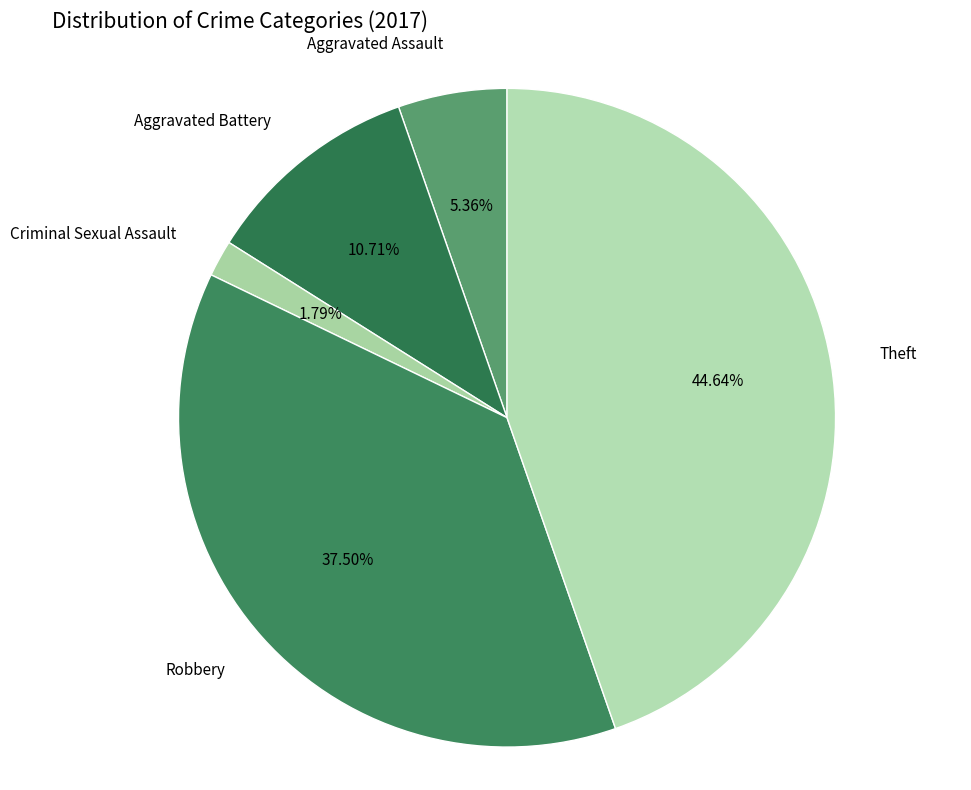

The Theft slice represents 54% of the pie. True or false?

False